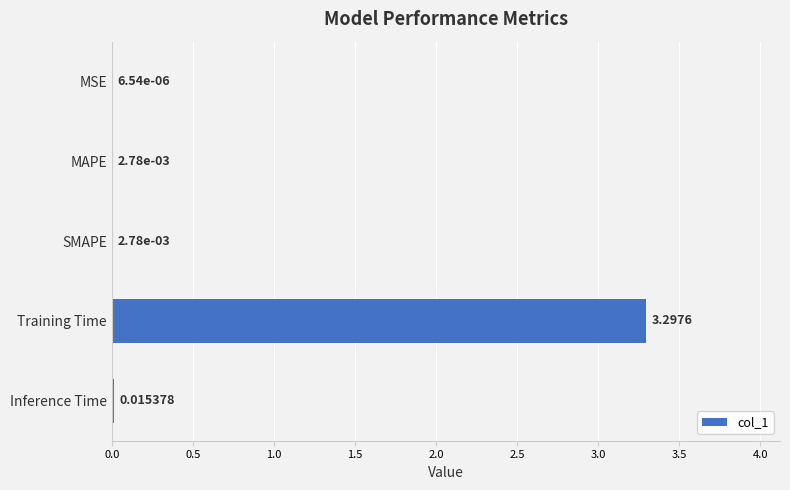

What is the sum of the values at Training Time and MSE?

3.3